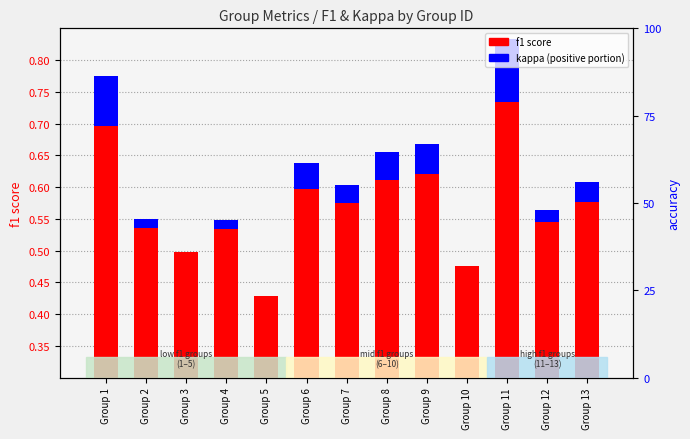

What value does the data have at Group 4?

0.5